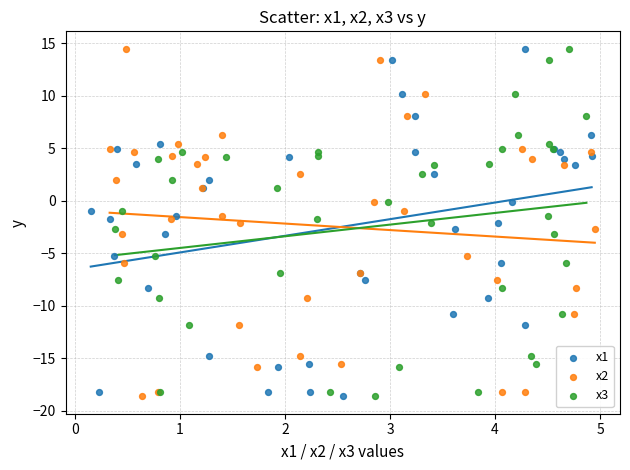

What are all the series names shown in the legend?

x1, x2, x3